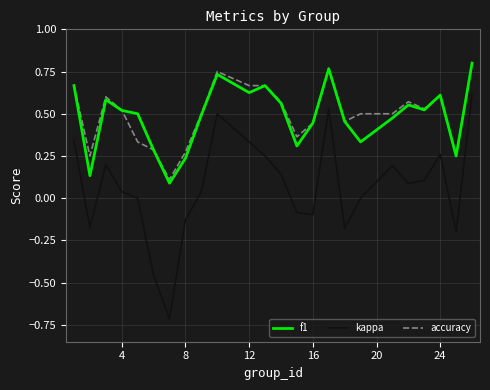

What is the smallest value displayed?

-0.7